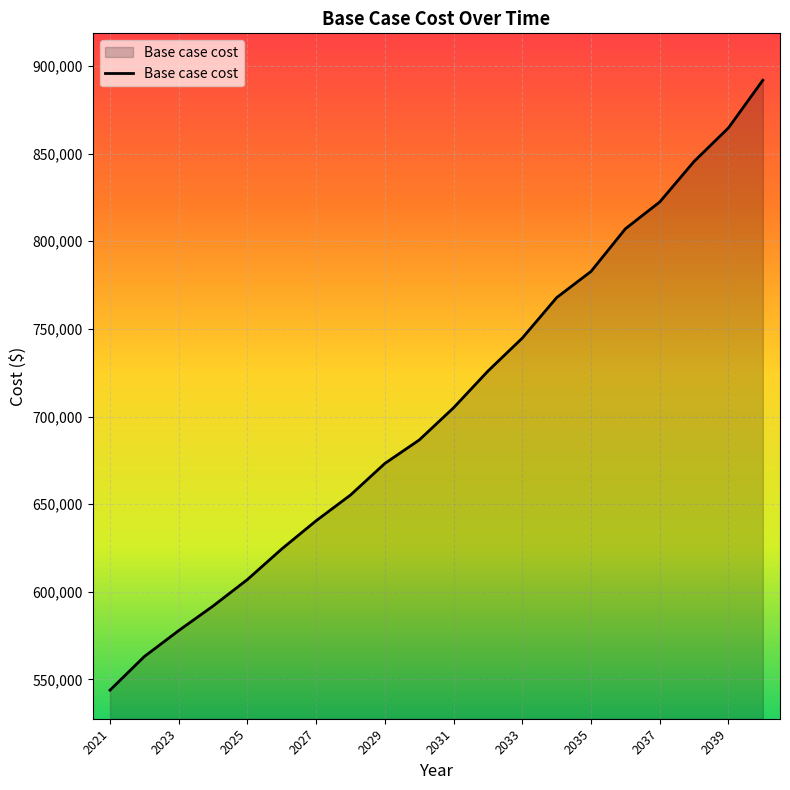

How many lines are shown in the chart?

1